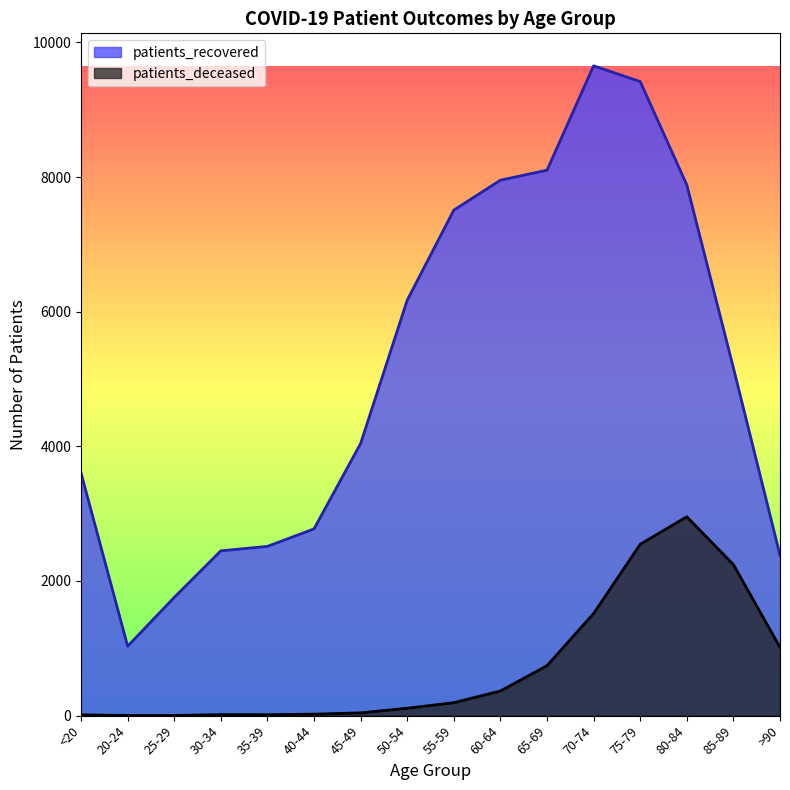

What value does the patients_deceased series have at 80-84, to the nearest 10?

2950